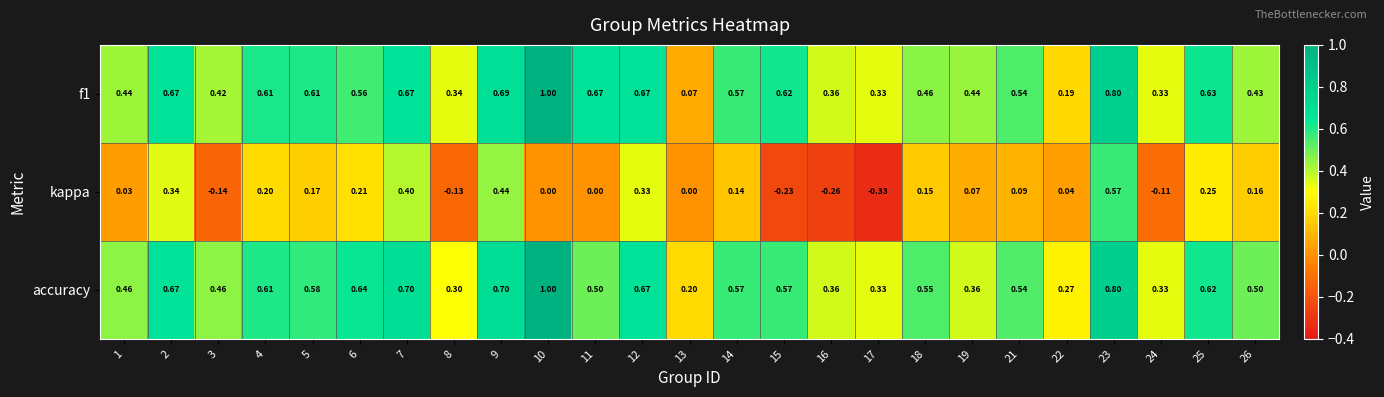

Between 4 and 25, which series saw the biggest shift?

kappa